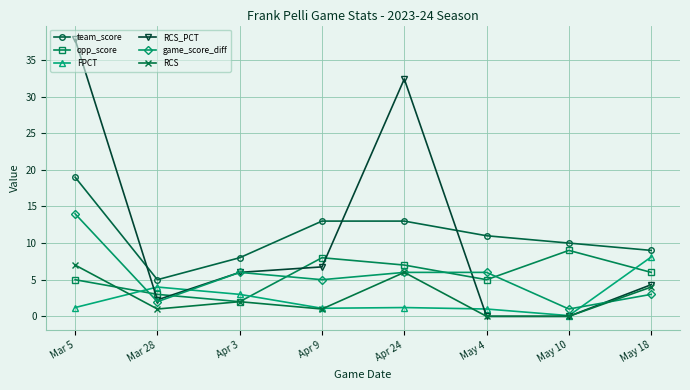

What is the label of the 7th point from the right?

Mar 28